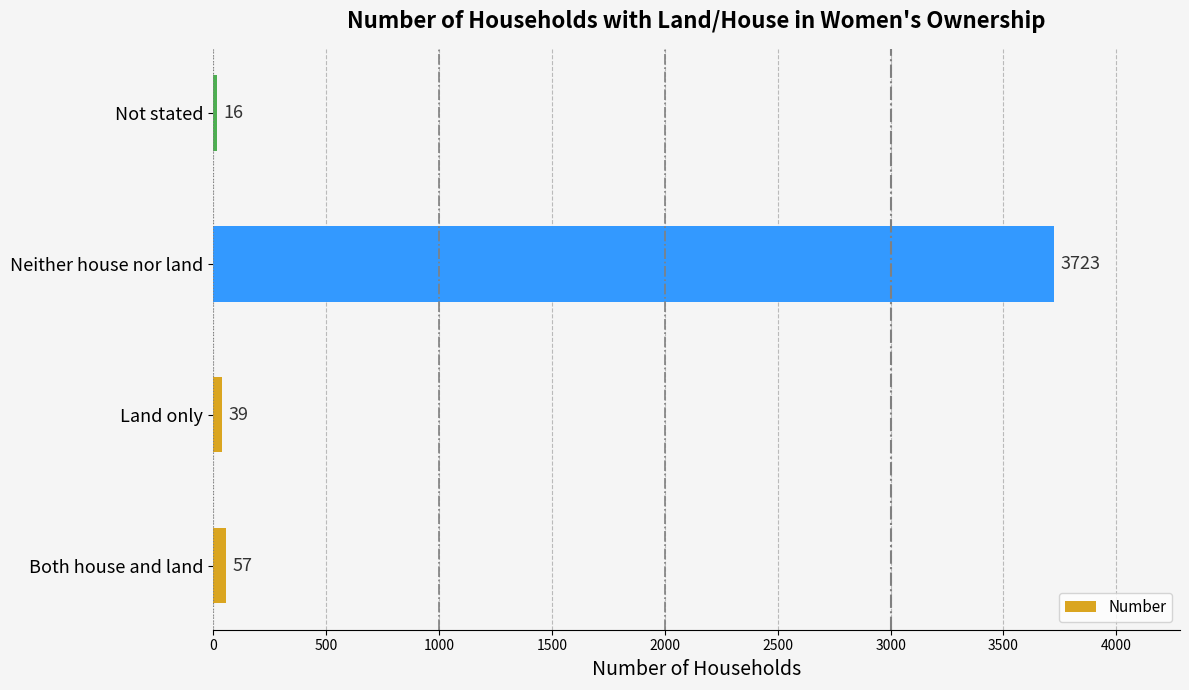

Reading top to bottom, what are all the values shown in this chart?

Not stated=16	Neither house nor land=3723	Land only=39	Both house and land=57